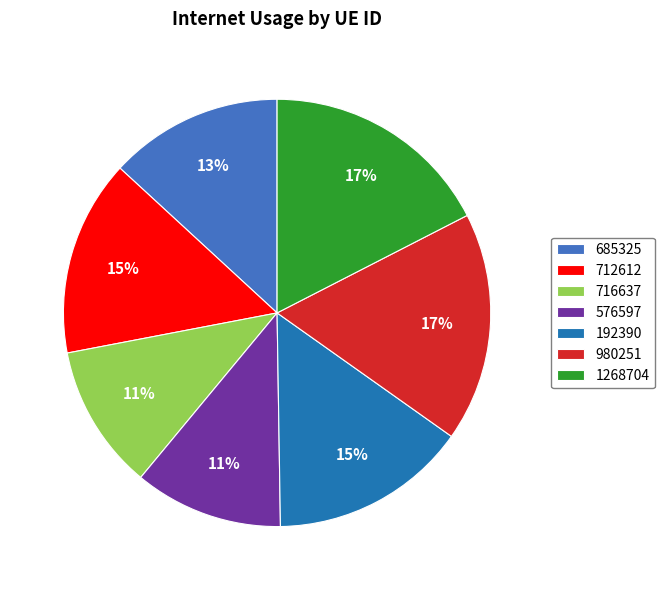

To the nearest percent, what is the difference between the largest and smallest slice percentages?

6%